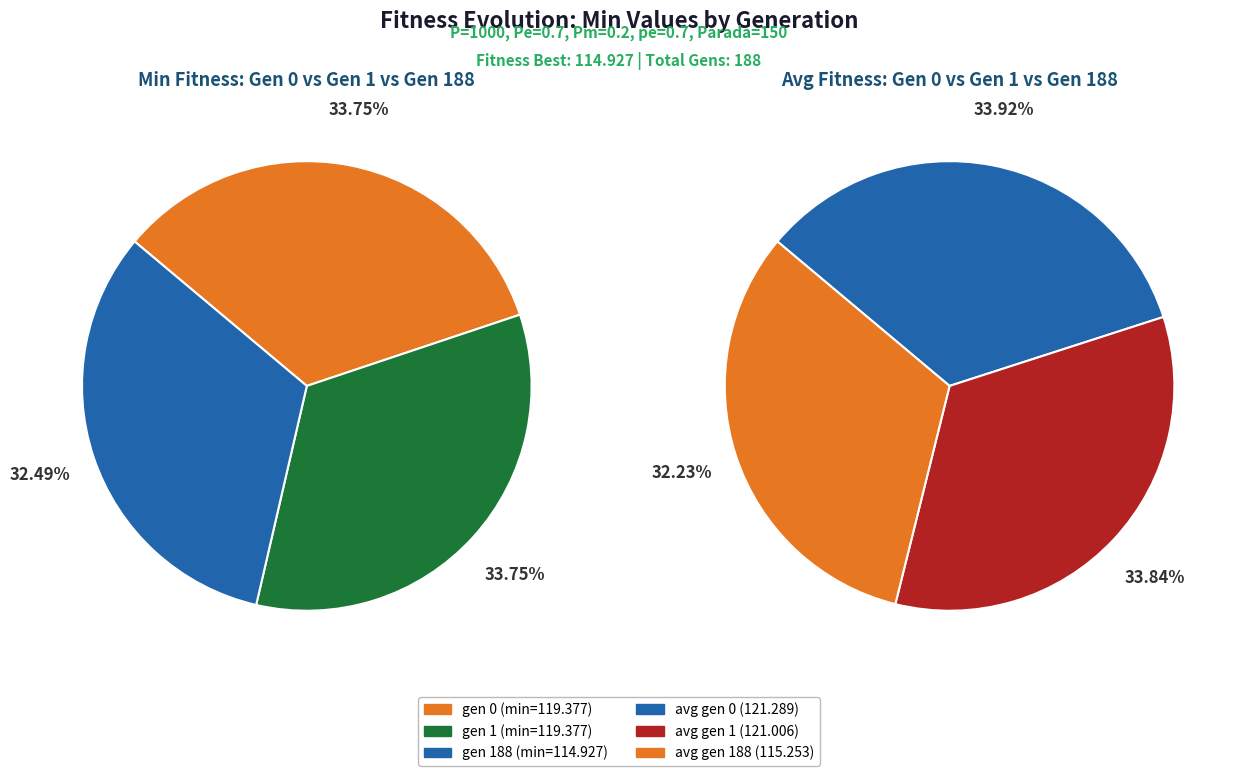

Which slice is the largest?

gen 0